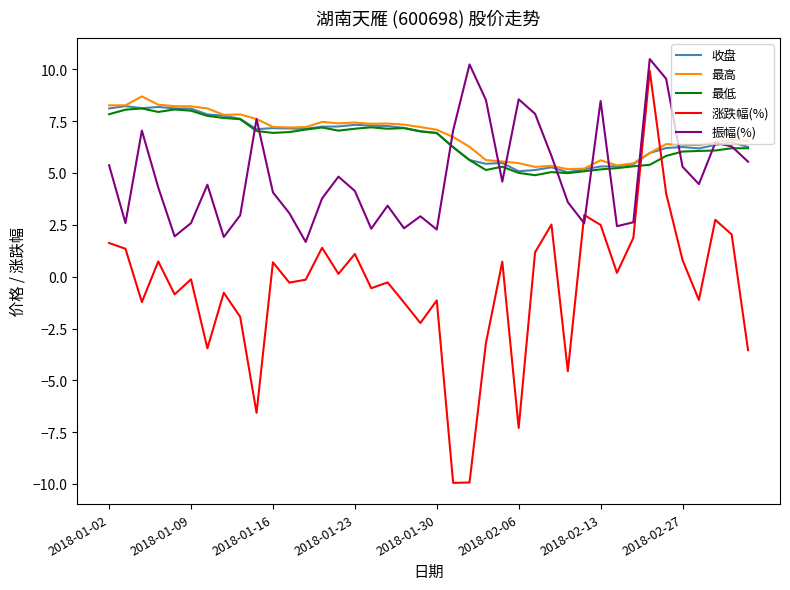

True or false: 最高 and 涨跌幅(%) intersect in this chart.

True